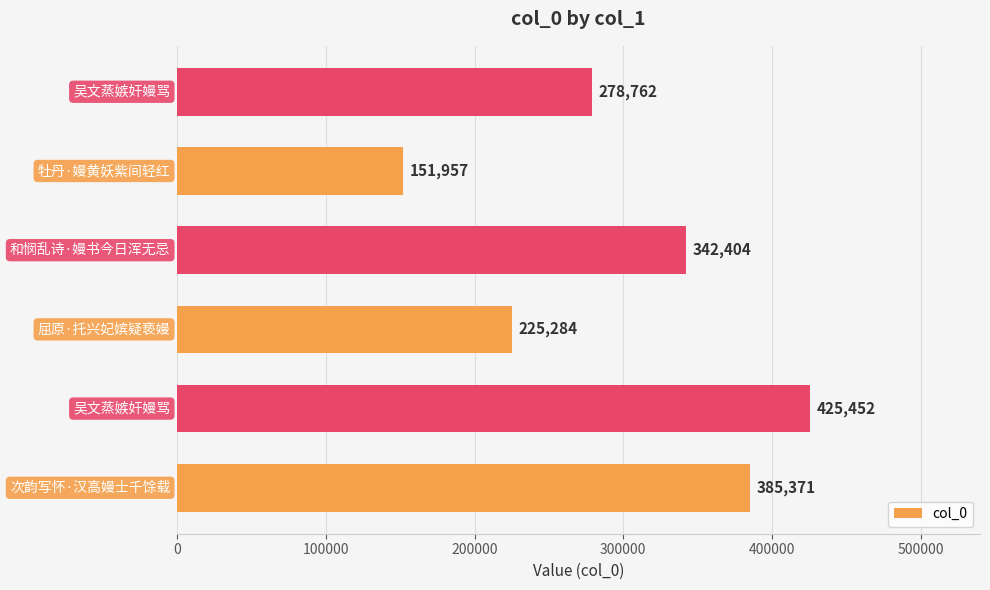

What is the average value?

301538